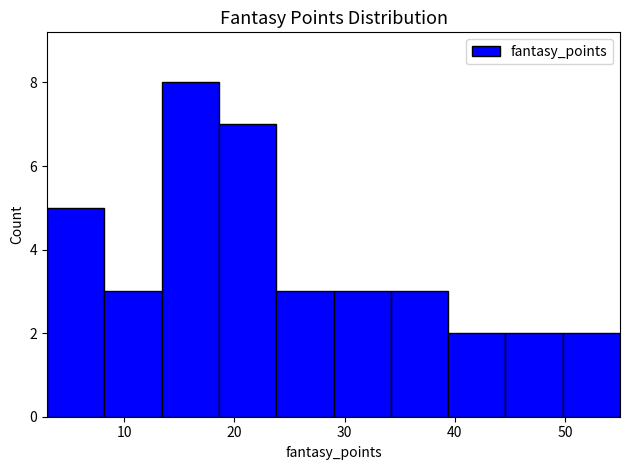

Reading left to right, list every bar in this chart as the range it spans on the x-axis followed by its height. Neither the bar edges nor the heights are printed on the chart, so give them approximately, as read against the axes.

3.0 to 8.2: 5
8.2 to 13.4: 3
13.4 to 18.6: 8
18.6 to 23.8: 7
23.8 to 29.0: 3
29.0 to 34.2: 3
34.2 to 39.4: 3
39.4 to 44.6: 2
44.6 to 49.8: 2
49.8 to 55.0: 2